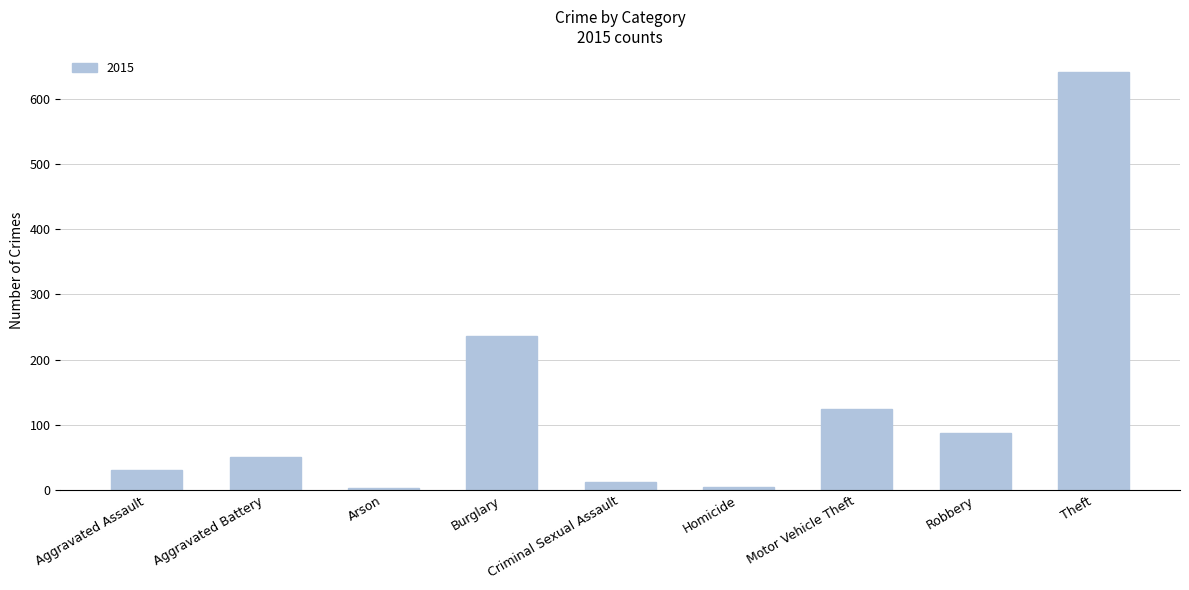

The chart shows a value of 87 at Robbery. True or false?

True